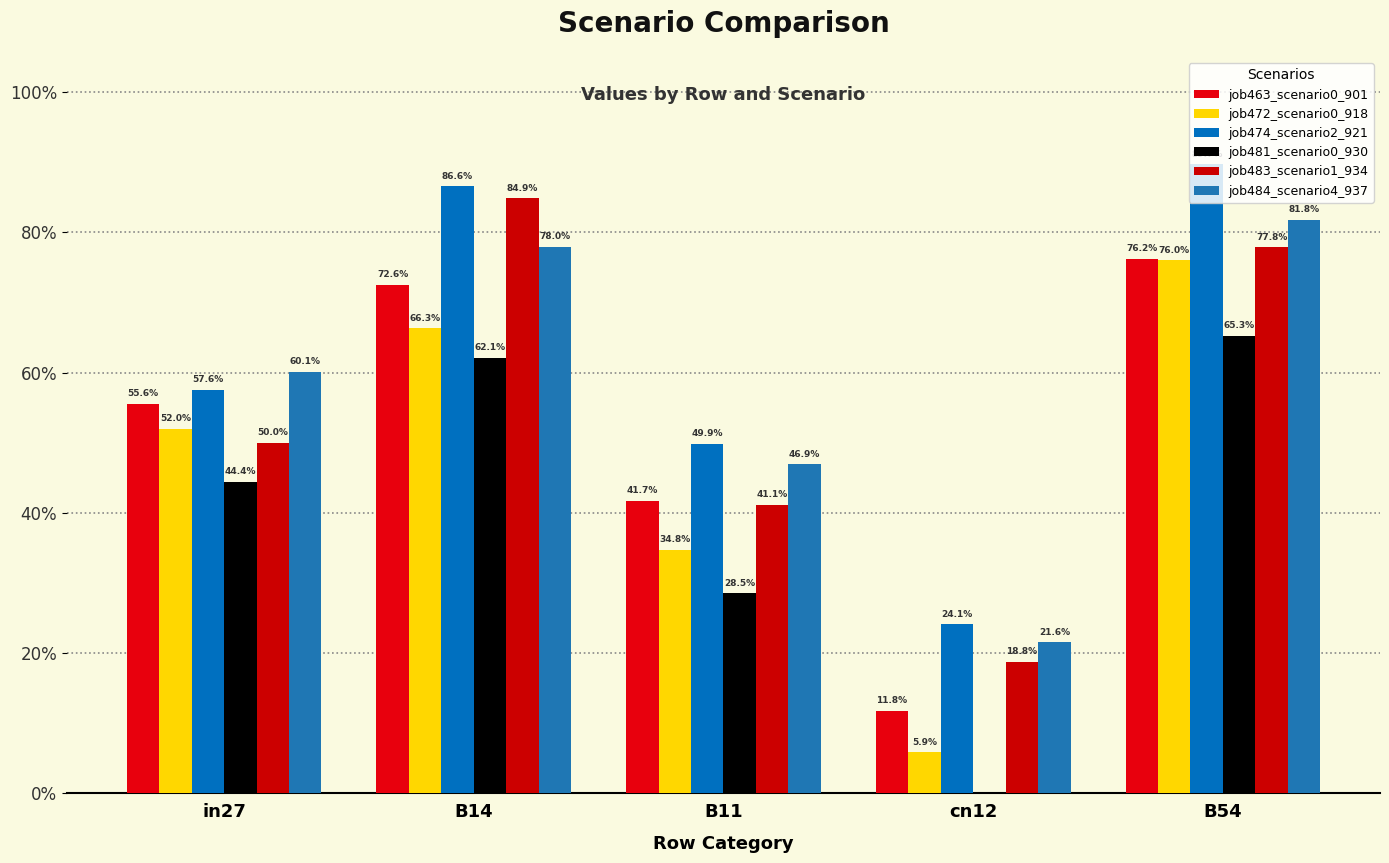

Is it true that job474_scenario2_921 equals 0.4 at cn12?

False